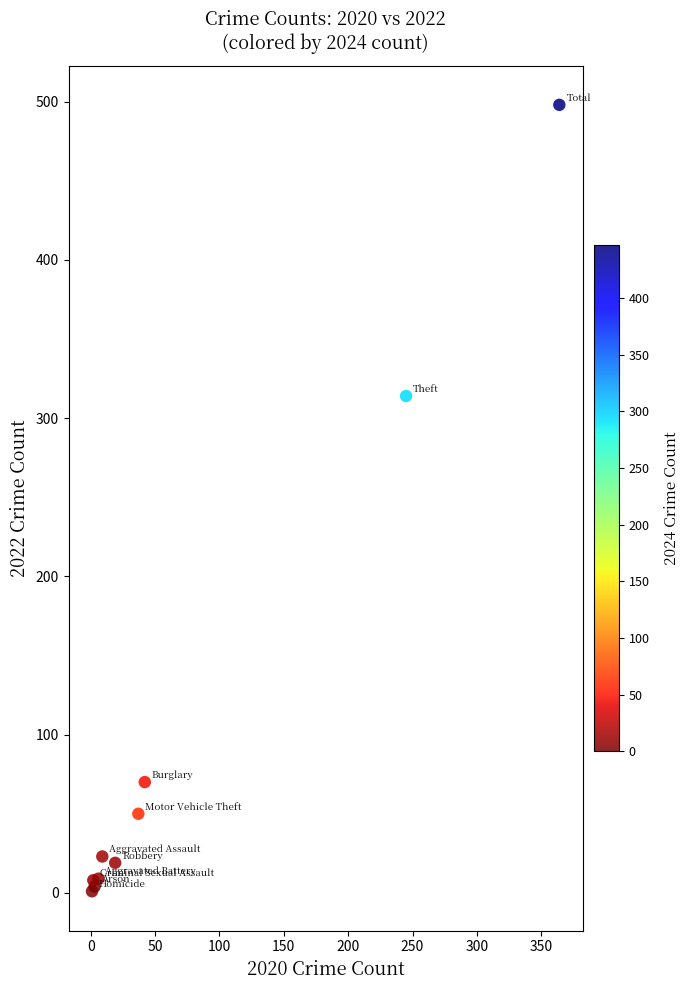

What Y value in the scatter plot is closest to 249?

314